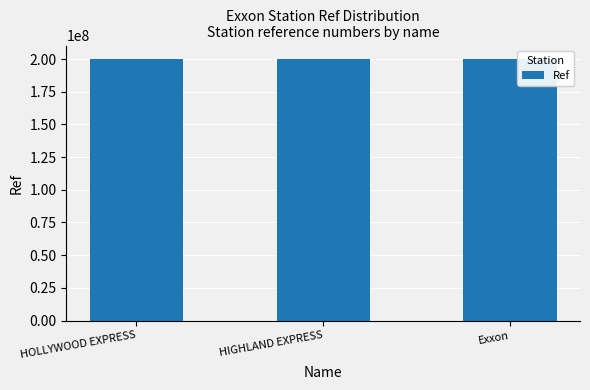

What is the value of the 3rd bar from the left?

200311866